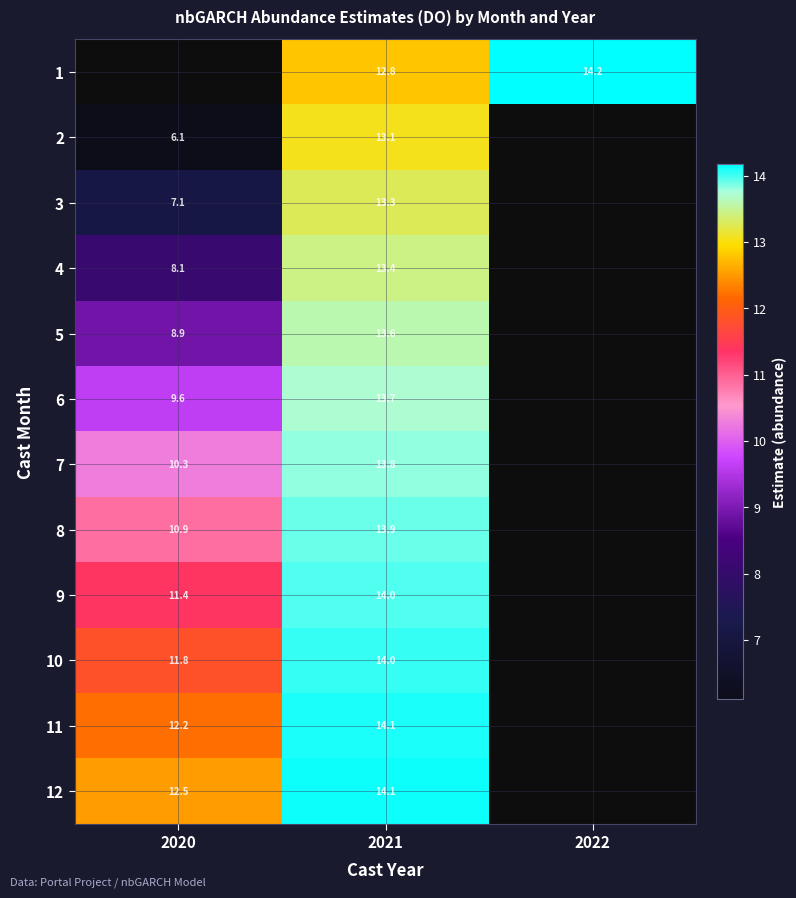

How many values in the 4 series are below 13?

1